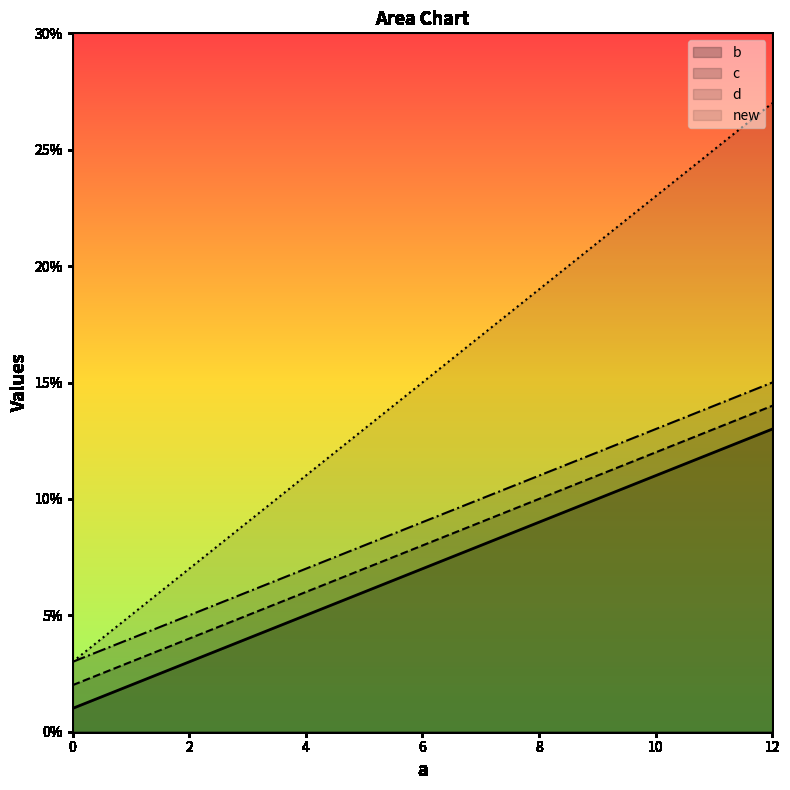

What is the highest value of the b series?

13